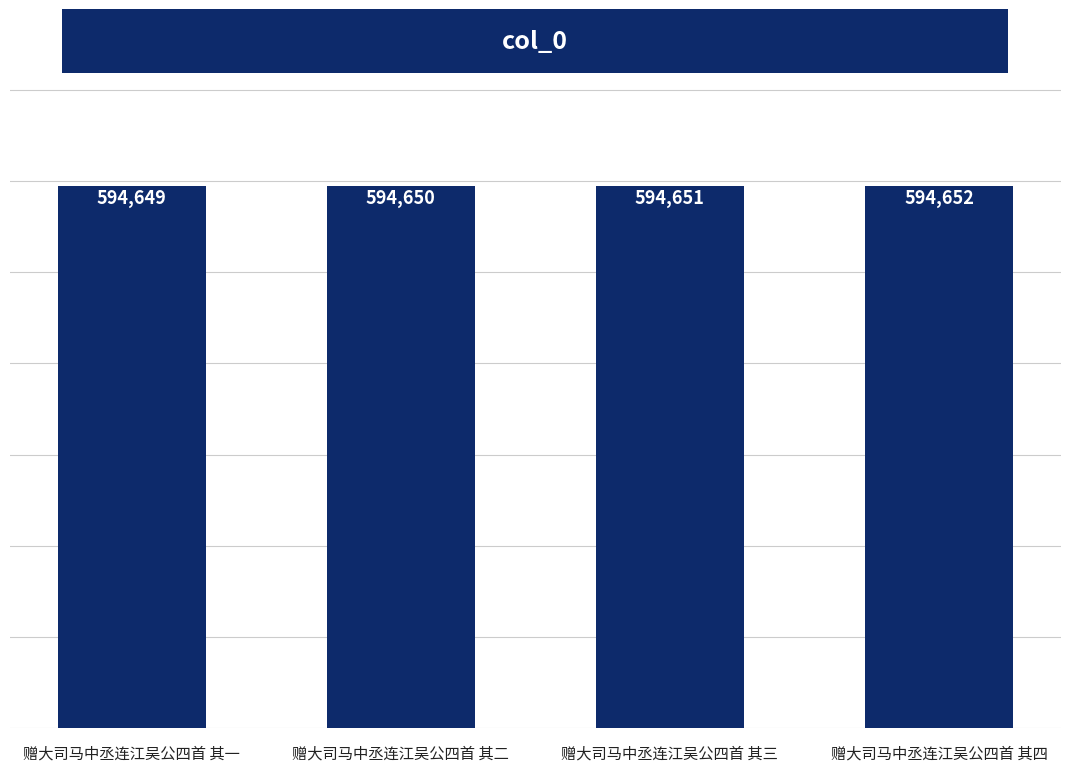

List the labels in order of value, smallest first.

赠大司马中丞连江吴公四首 其一, 赠大司马中丞连江吴公四首 其二, 赠大司马中丞连江吴公四首 其三, 赠大司马中丞连江吴公四首 其四